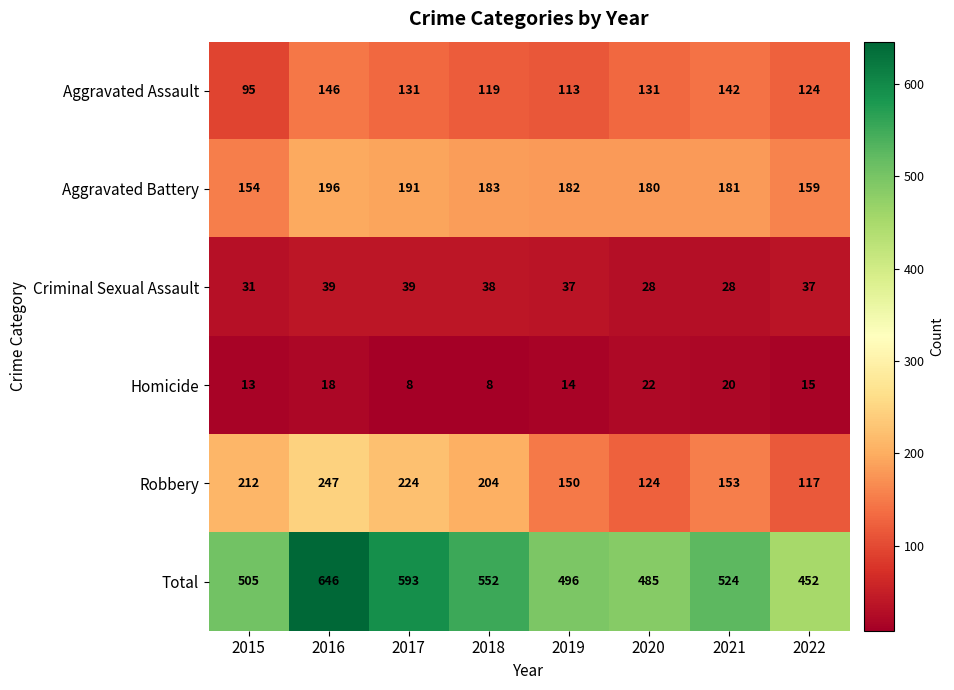

What is the smallest value displayed?

8